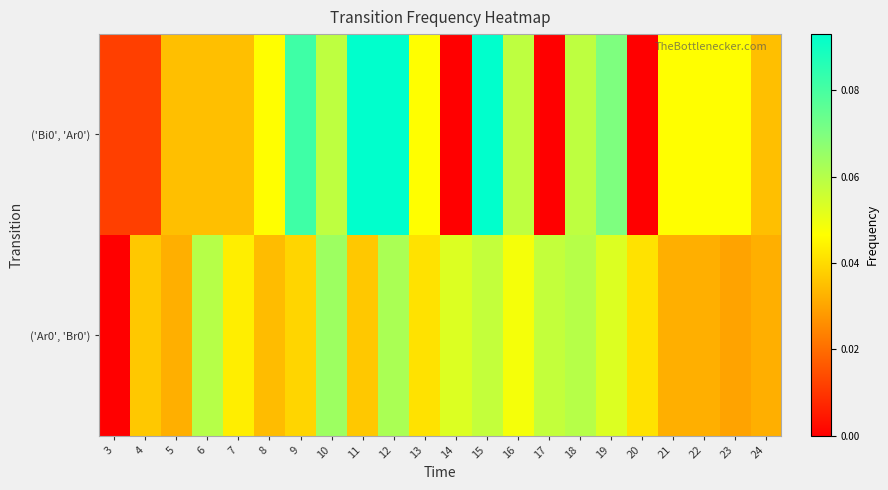

Reading left to right, transcribe all the data shown in this chart.

row_0: 3=0.0	4=0.0	5=0.0	6=0.0	7=0.0	8=0.0	9=0.1	10=0.1	11=0.1	12=0.1	13=0.0	14=0.0	15=0.1	16=0.1	17=0.0	18=0.1	19=0.1	20=0.0	21=0.0	22=0.0	23=0.0	24=0.0
row_1: 3=0.0	4=0.0	5=0.0	6=0.1	7=0.0	8=0.0	9=0.0	10=0.1	11=0.0	12=0.1	13=0.0	14=0.1	15=0.1	16=0.0	17=0.1	18=0.1	19=0.1	20=0.0	21=0.0	22=0.0	23=0.0	24=0.0